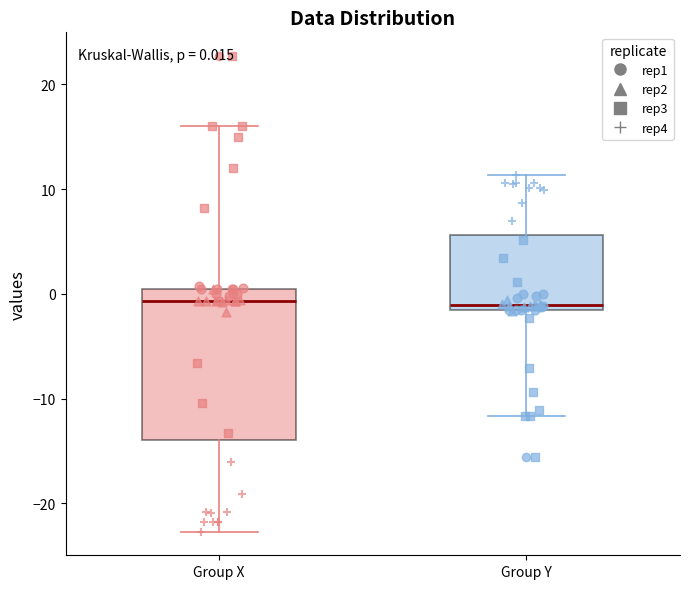

Which box is the tallest, from its lower edge to its upper edge?

Group X